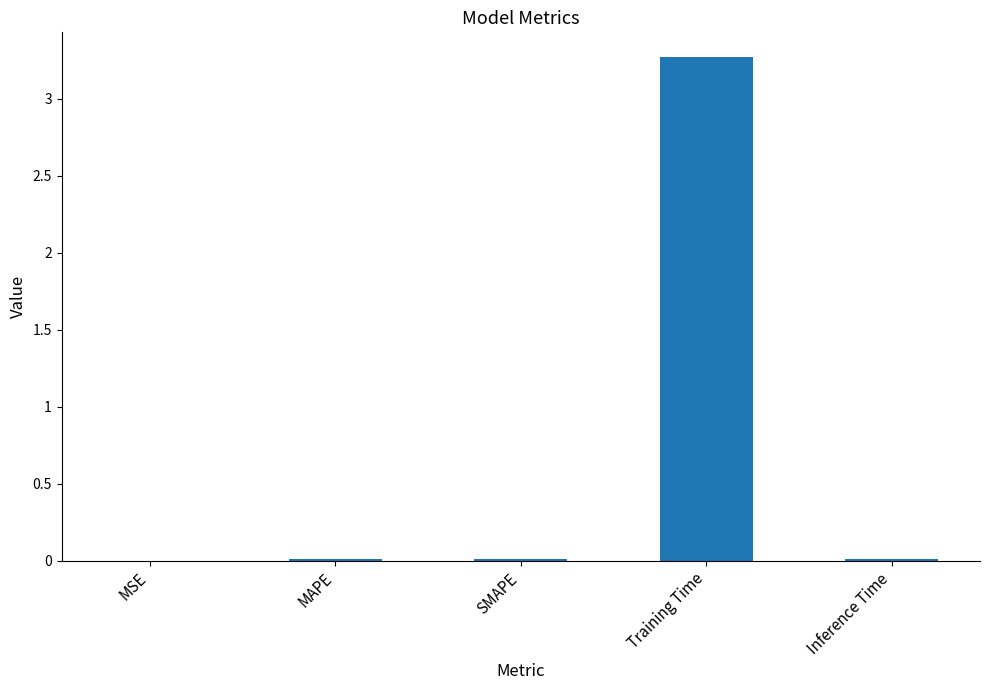

Is it true that the value at Training Time is 3.3?

True